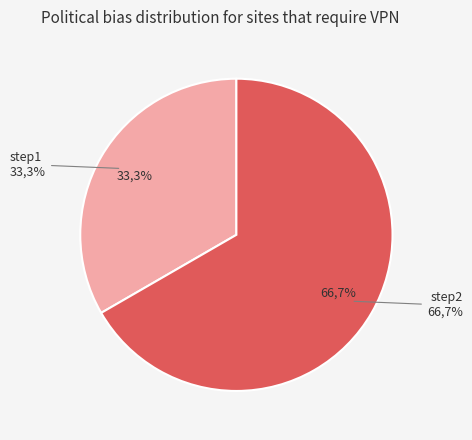

Is it true that step2 is 57% of the pie?

False